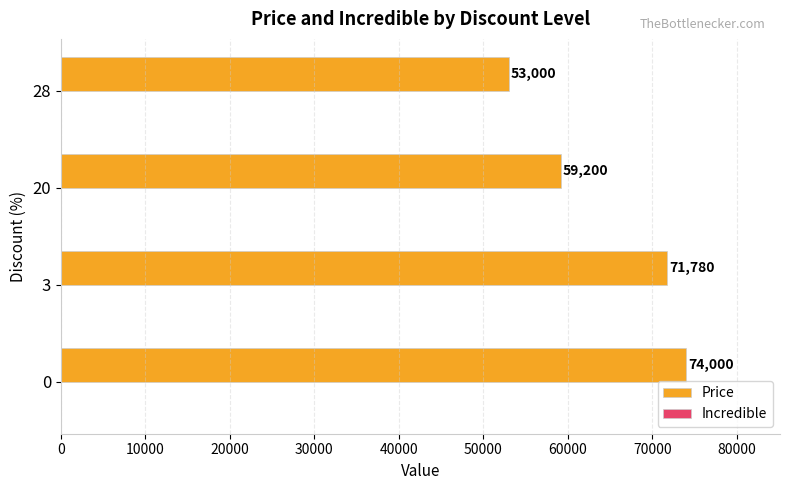

What is the maximum value shown in the chart?

74000